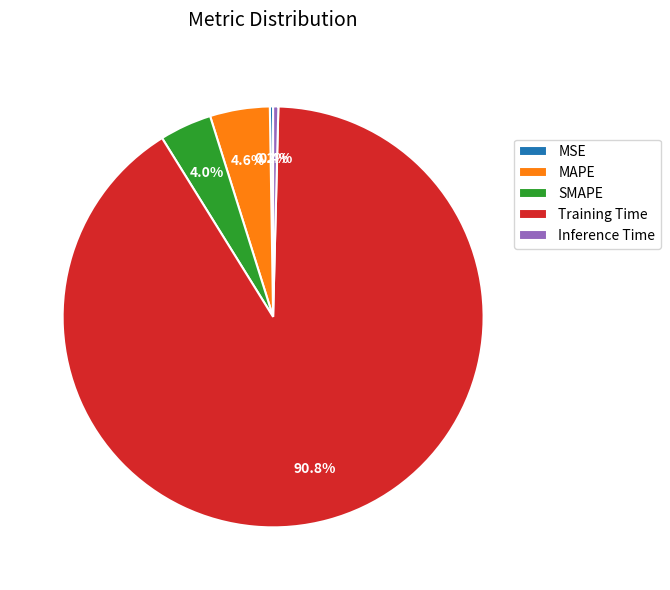

Which slice represents more than half of the pie?

Training Time